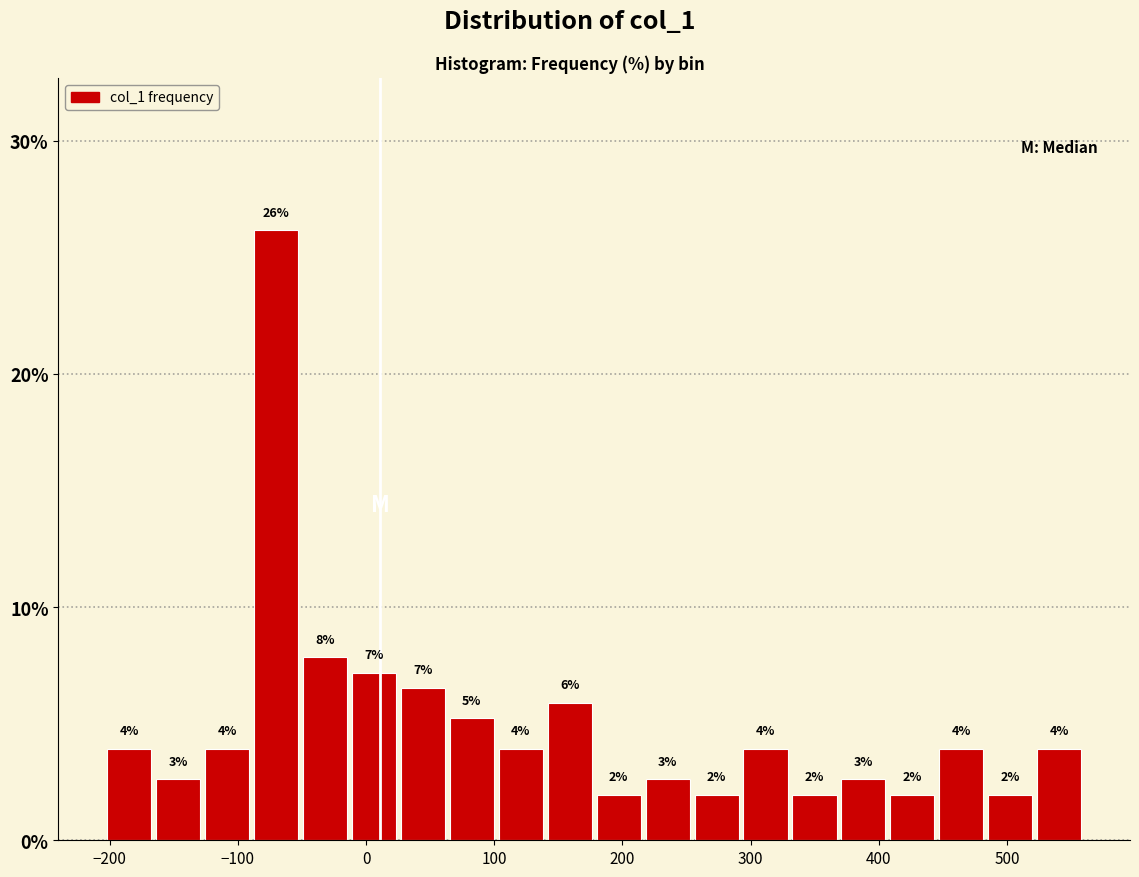

Around what value on the x-axis is the tallest bar? Give the approximate position of its centre, as read against the axis.

-70